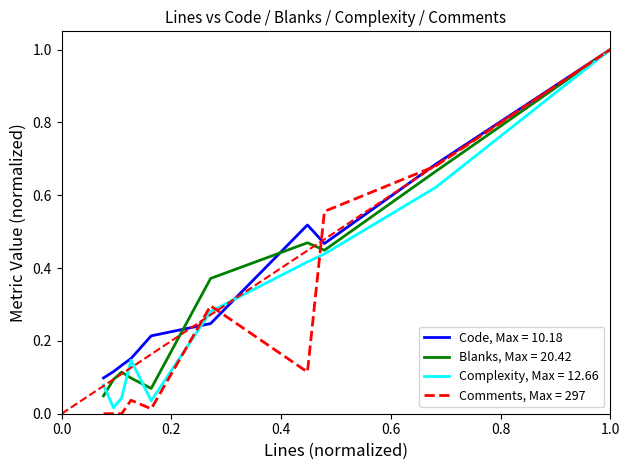

What is the maximum value shown in the chart?

1.0